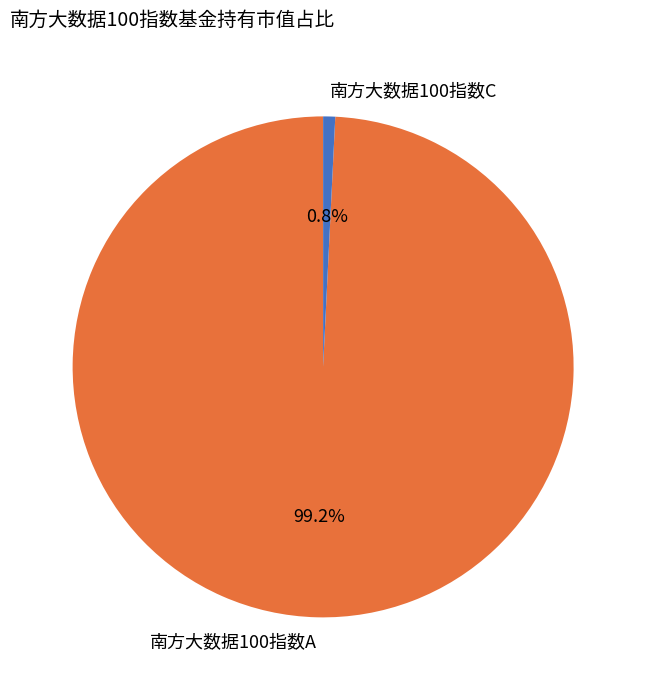

Count the number of slices in the pie.

2